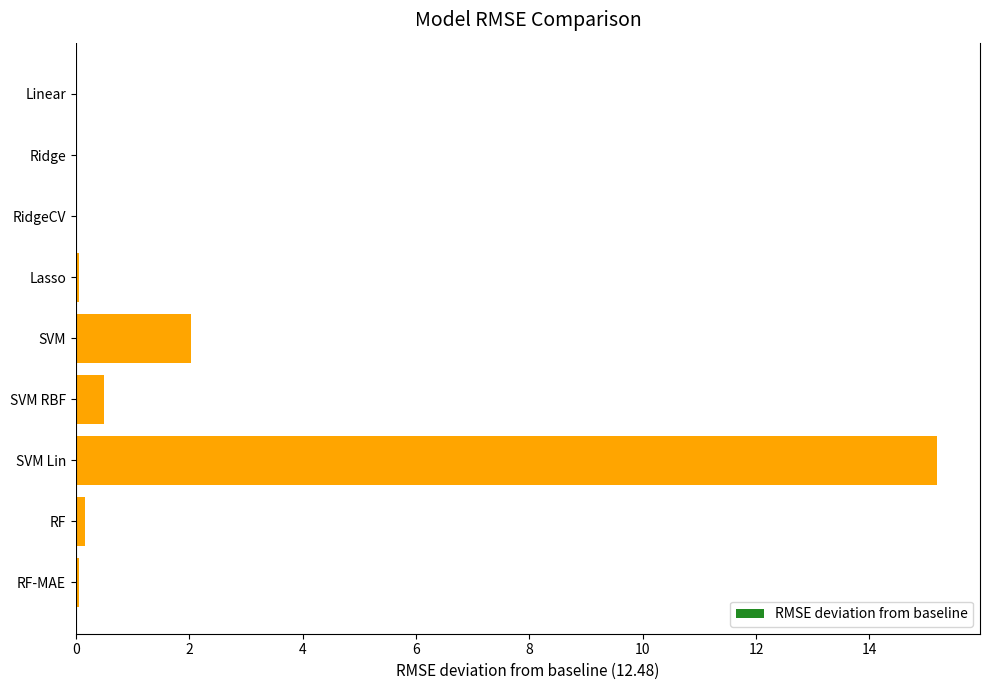

What is the sum of all values?

18.0